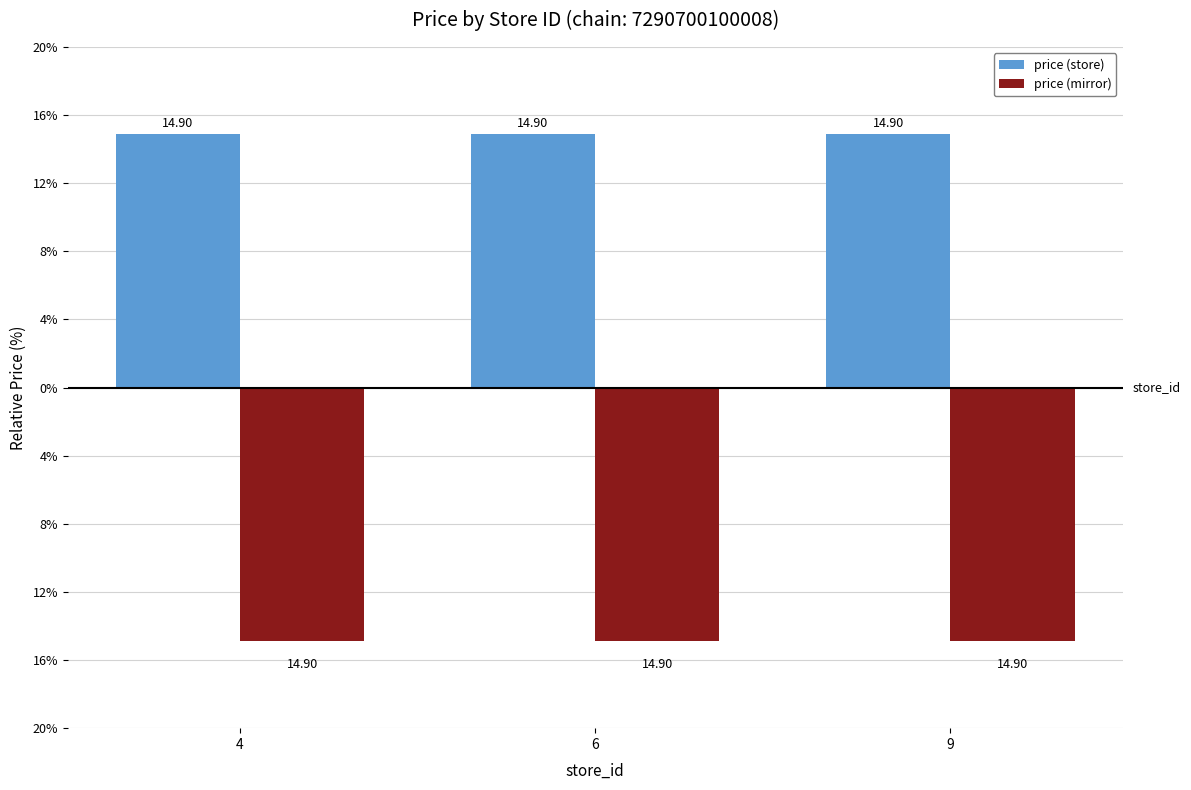

What is the maximum value for price (store)?

14.9